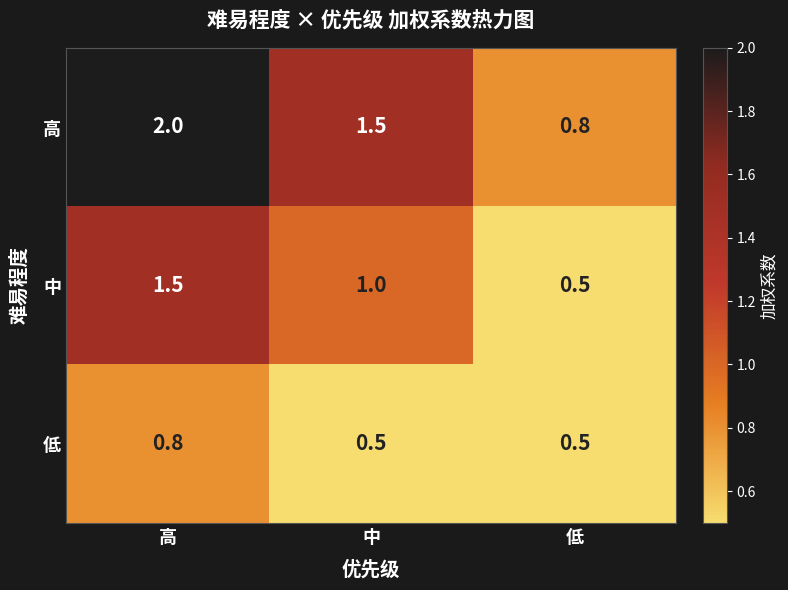

Read the 低 value at 低.

0.5